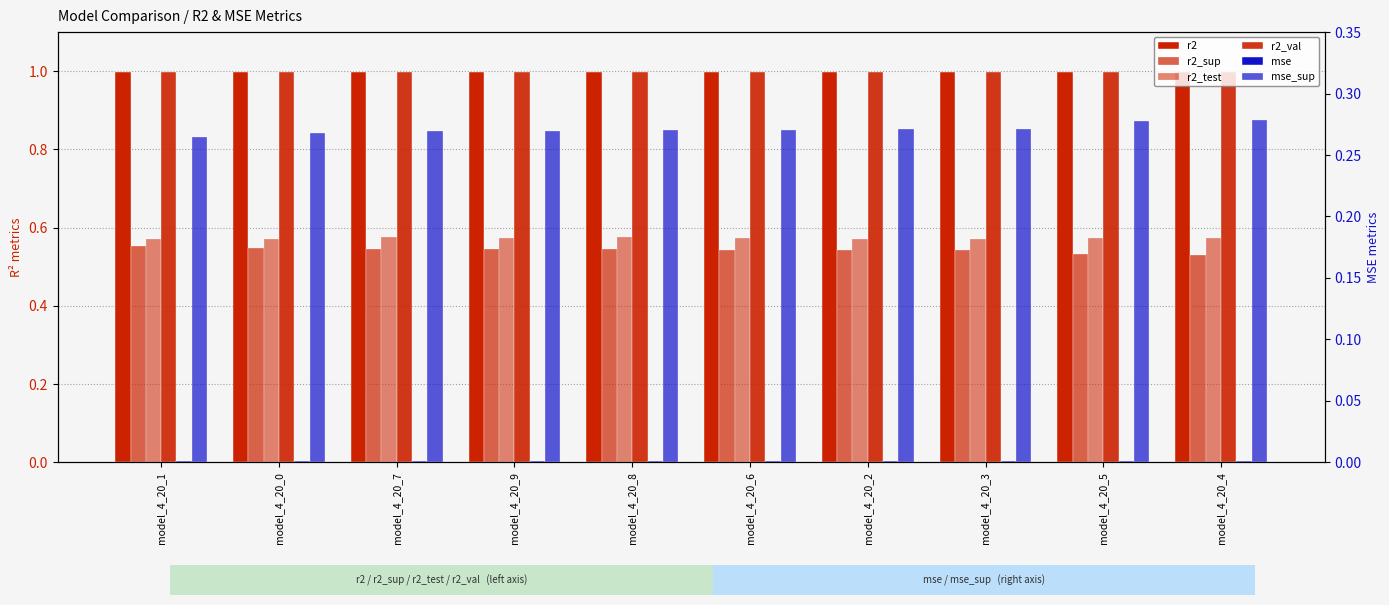

List the series in order of their peak value, lowest first.

mse, mse_sup, r2_sup, r2_test, r2, r2_val